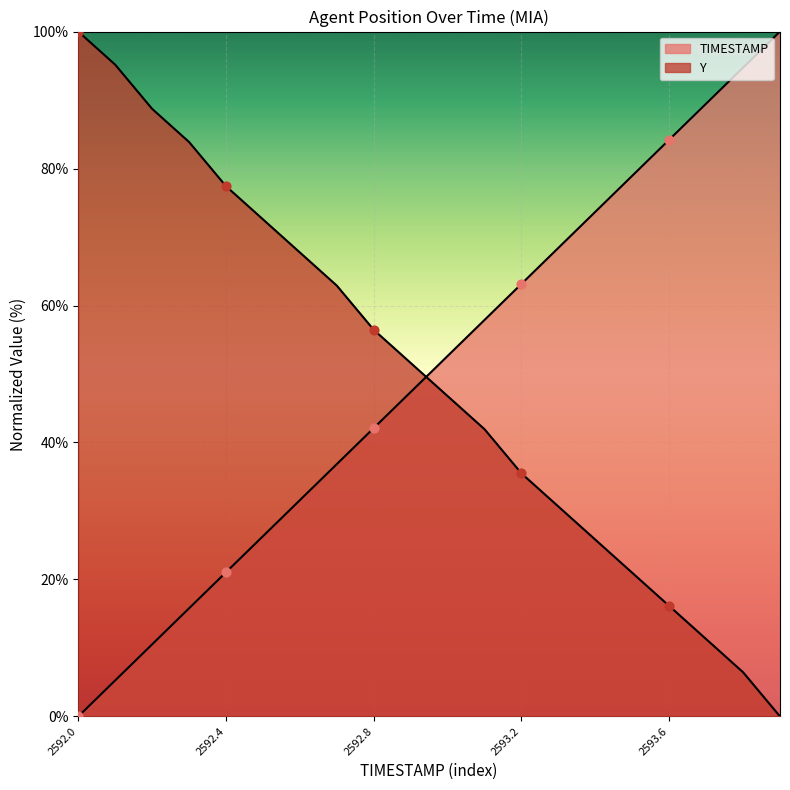

Which series has the largest Y range (max minus min)?

TIMESTAMP